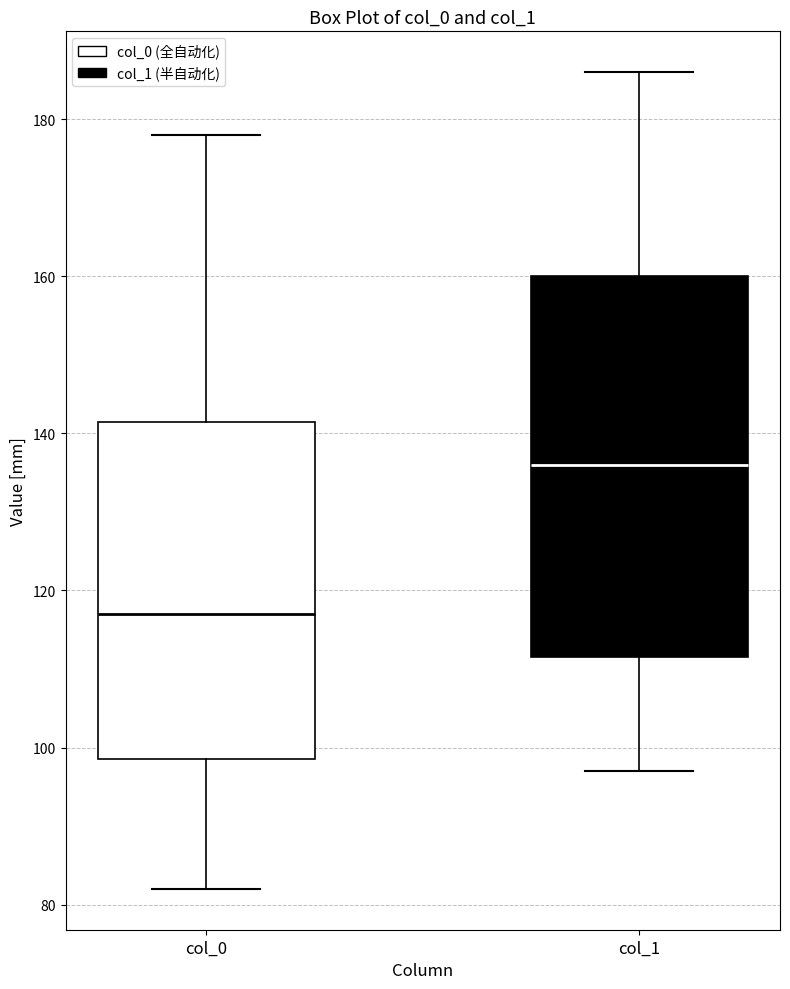

Which box is the tallest, from its lower edge to its upper edge?

col_1